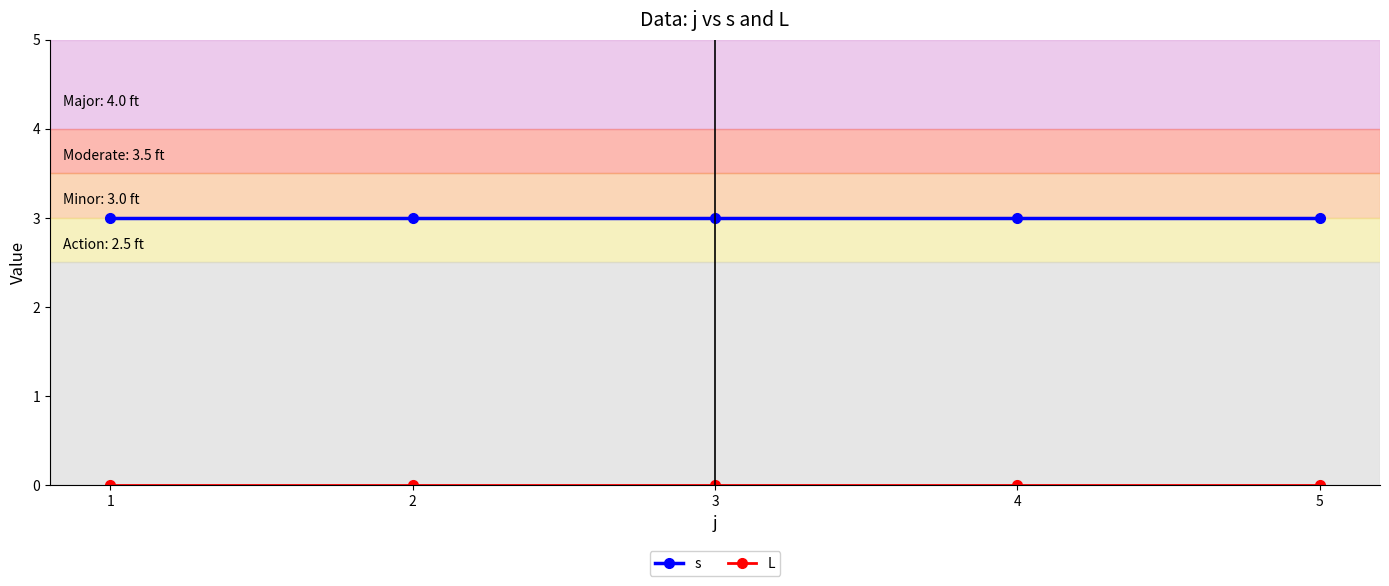

What is the maximum value shown in the chart?

3